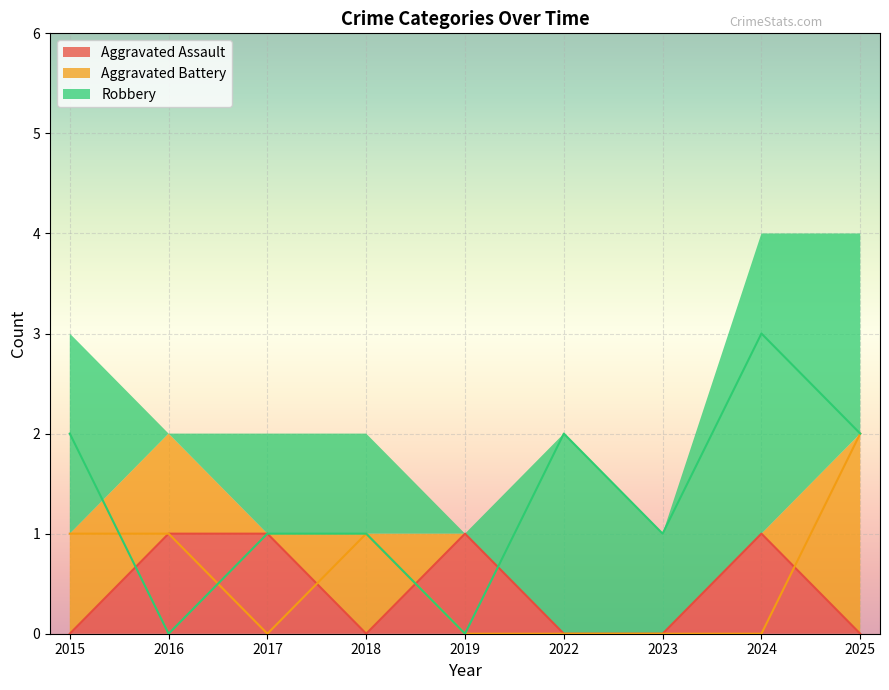

At how many categories does at least one series exceed 1?

4